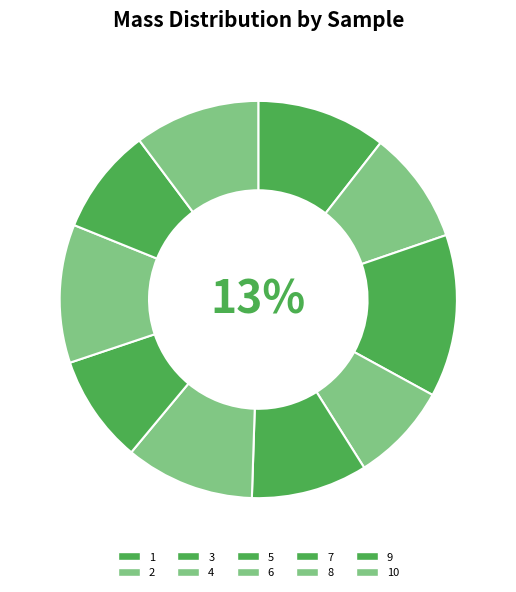

Is 5 the majority of the pie?

No